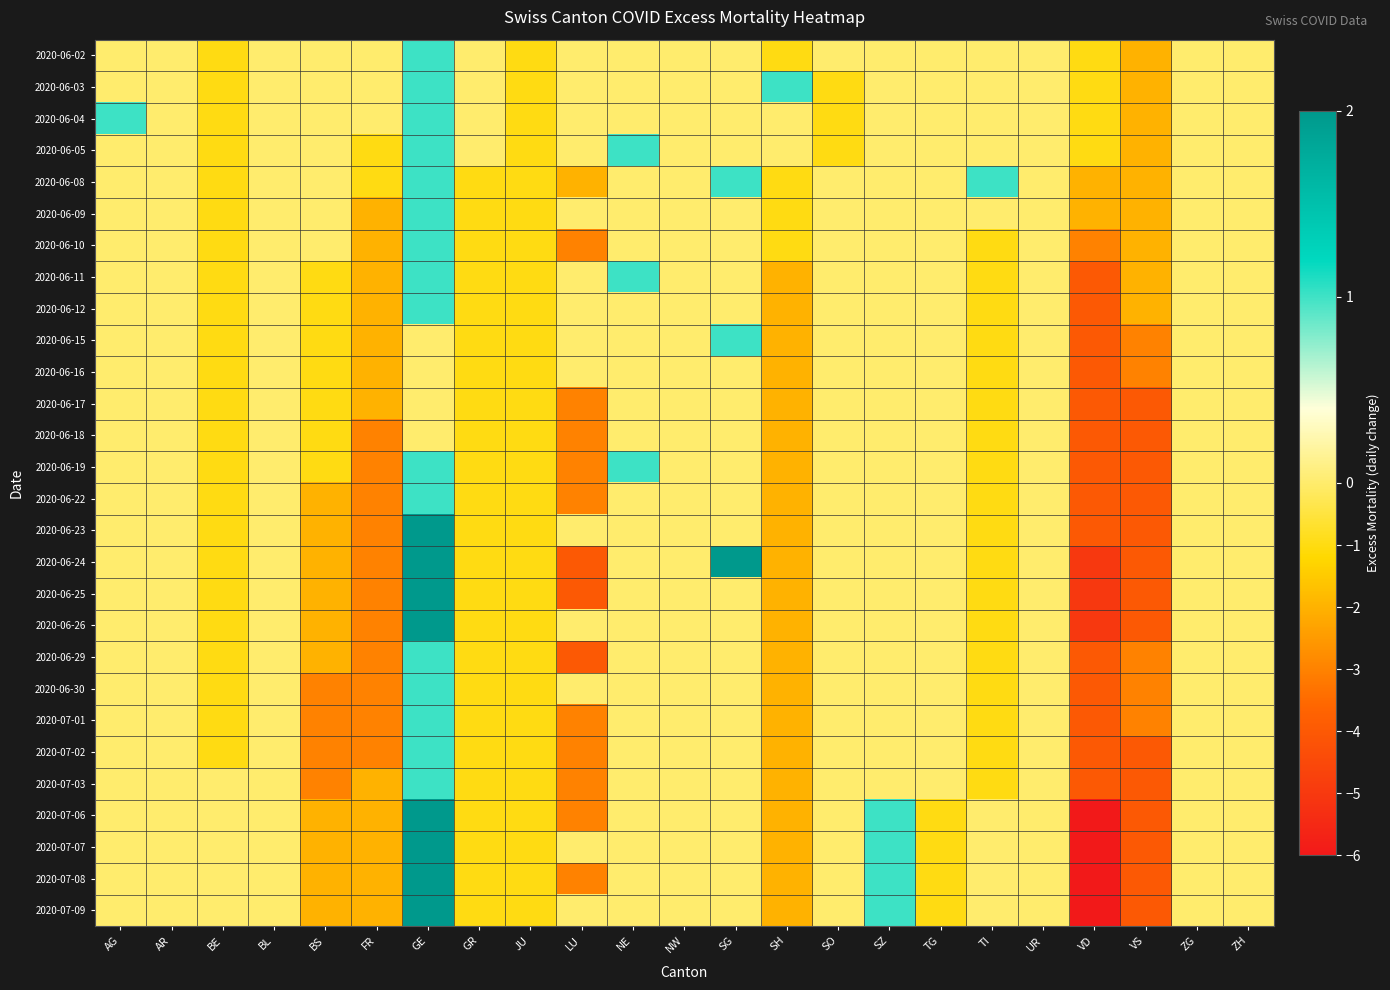

Reading left to right, transcribe all the data shown in this chart.

2020-06-02: AG=0	AR=0	BE=-1	BL=0	BS=0	FR=0	GE=1	GR=0	JU=-1	LU=0	NE=0	NW=0	SG=0	SH=-1	SO=0	SZ=0	TG=0	TI=0	UR=0	VD=-1	VS=-2	ZG=0	ZH=0
2020-06-03: AG=0	AR=0	BE=-1	BL=0	BS=0	FR=0	GE=1	GR=0	JU=-1	LU=0	NE=0	NW=0	SG=0	SH=1	SO=-1	SZ=0	TG=0	TI=0	UR=0	VD=-1	VS=-2	ZG=0	ZH=0
2020-06-04: AG=1	AR=0	BE=-1	BL=0	BS=0	FR=0	GE=1	GR=0	JU=-1	LU=0	NE=0	NW=0	SG=0	SH=0	SO=-1	SZ=0	TG=0	TI=0	UR=0	VD=-1	VS=-2	ZG=0	ZH=0
2020-06-05: AG=0	AR=0	BE=-1	BL=0	BS=0	FR=-1	GE=1	GR=0	JU=-1	LU=0	NE=1	NW=0	SG=0	SH=0	SO=-1	SZ=0	TG=0	TI=0	UR=0	VD=-1	VS=-2	ZG=0	ZH=0
2020-06-08: AG=0	AR=0	BE=-1	BL=0	BS=0	FR=-1	GE=1	GR=-1	JU=-1	LU=-2	NE=0	NW=0	SG=1	SH=-1	SO=0	SZ=0	TG=0	TI=1	UR=0	VD=-2	VS=-2	ZG=0	ZH=0
2020-06-09: AG=0	AR=0	BE=-1	BL=0	BS=0	FR=-2	GE=1	GR=-1	JU=-1	LU=0	NE=0	NW=0	SG=0	SH=-1	SO=0	SZ=0	TG=0	TI=0	UR=0	VD=-2	VS=-2	ZG=0	ZH=0
2020-06-10: AG=0	AR=0	BE=-1	BL=0	BS=0	FR=-2	GE=1	GR=-1	JU=-1	LU=-3	NE=0	NW=0	SG=0	SH=-1	SO=0	SZ=0	TG=0	TI=-1	UR=0	VD=-3	VS=-2	ZG=0	ZH=0
2020-06-11: AG=0	AR=0	BE=-1	BL=0	BS=-1	FR=-2	GE=1	GR=-1	JU=-1	LU=0	NE=1	NW=0	SG=0	SH=-2	SO=0	SZ=0	TG=0	TI=-1	UR=0	VD=-4	VS=-2	ZG=0	ZH=0
2020-06-12: AG=0	AR=0	BE=-1	BL=0	BS=-1	FR=-2	GE=1	GR=-1	JU=-1	LU=0	NE=0	NW=0	SG=0	SH=-2	SO=0	SZ=0	TG=0	TI=-1	UR=0	VD=-4	VS=-2	ZG=0	ZH=0
2020-06-15: AG=0	AR=0	BE=-1	BL=0	BS=-1	FR=-2	GE=0	GR=-1	JU=-1	LU=0	NE=0	NW=0	SG=1	SH=-2	SO=0	SZ=0	TG=0	TI=-1	UR=0	VD=-4	VS=-3	ZG=0	ZH=0
2020-06-16: AG=0	AR=0	BE=-1	BL=0	BS=-1	FR=-2	GE=0	GR=-1	JU=-1	LU=0	NE=0	NW=0	SG=0	SH=-2	SO=0	SZ=0	TG=0	TI=-1	UR=0	VD=-4	VS=-3	ZG=0	ZH=0
2020-06-17: AG=0	AR=0	BE=-1	BL=0	BS=-1	FR=-2	GE=0	GR=-1	JU=-1	LU=-3	NE=0	NW=0	SG=0	SH=-2	SO=0	SZ=0	TG=0	TI=-1	UR=0	VD=-4	VS=-4	ZG=0	ZH=0
2020-06-18: AG=0	AR=0	BE=-1	BL=0	BS=-1	FR=-3	GE=0	GR=-1	JU=-1	LU=-3	NE=0	NW=0	SG=0	SH=-2	SO=0	SZ=0	TG=0	TI=-1	UR=0	VD=-4	VS=-4	ZG=0	ZH=0
2020-06-19: AG=0	AR=0	BE=-1	BL=0	BS=-1	FR=-3	GE=1	GR=-1	JU=-1	LU=-3	NE=1	NW=0	SG=0	SH=-2	SO=0	SZ=0	TG=0	TI=-1	UR=0	VD=-4	VS=-4	ZG=0	ZH=0
2020-06-22: AG=0	AR=0	BE=-1	BL=0	BS=-2	FR=-3	GE=1	GR=-1	JU=-1	LU=-3	NE=0	NW=0	SG=0	SH=-2	SO=0	SZ=0	TG=0	TI=-1	UR=0	VD=-4	VS=-4	ZG=0	ZH=0
2020-06-23: AG=0	AR=0	BE=-1	BL=0	BS=-2	FR=-3	GE=2	GR=-1	JU=-1	LU=0	NE=0	NW=0	SG=0	SH=-2	SO=0	SZ=0	TG=0	TI=-1	UR=0	VD=-4	VS=-4	ZG=0	ZH=0
2020-06-24: AG=0	AR=0	BE=-1	BL=0	BS=-2	FR=-3	GE=2	GR=-1	JU=-1	LU=-4	NE=0	NW=0	SG=2	SH=-2	SO=0	SZ=0	TG=0	TI=-1	UR=0	VD=-5	VS=-4	ZG=0	ZH=0
2020-06-25: AG=0	AR=0	BE=-1	BL=0	BS=-2	FR=-3	GE=2	GR=-1	JU=-1	LU=-4	NE=0	NW=0	SG=0	SH=-2	SO=0	SZ=0	TG=0	TI=-1	UR=0	VD=-5	VS=-4	ZG=0	ZH=0
2020-06-26: AG=0	AR=0	BE=-1	BL=0	BS=-2	FR=-3	GE=2	GR=-1	JU=-1	LU=0	NE=0	NW=0	SG=0	SH=-2	SO=0	SZ=0	TG=0	TI=-1	UR=0	VD=-5	VS=-4	ZG=0	ZH=0
2020-06-29: AG=0	AR=0	BE=-1	BL=0	BS=-2	FR=-3	GE=1	GR=-1	JU=-1	LU=-4	NE=0	NW=0	SG=0	SH=-2	SO=0	SZ=0	TG=0	TI=-1	UR=0	VD=-4	VS=-3	ZG=0	ZH=0
2020-06-30: AG=0	AR=0	BE=-1	BL=0	BS=-3	FR=-3	GE=1	GR=-1	JU=-1	LU=0	NE=0	NW=0	SG=0	SH=-2	SO=0	SZ=0	TG=0	TI=-1	UR=0	VD=-4	VS=-3	ZG=0	ZH=0
2020-07-01: AG=0	AR=0	BE=-1	BL=0	BS=-3	FR=-3	GE=1	GR=-1	JU=-1	LU=-3	NE=0	NW=0	SG=0	SH=-2	SO=0	SZ=0	TG=0	TI=-1	UR=0	VD=-4	VS=-3	ZG=0	ZH=0
2020-07-02: AG=0	AR=0	BE=-1	BL=0	BS=-3	FR=-3	GE=1	GR=-1	JU=-1	LU=-3	NE=0	NW=0	SG=0	SH=-2	SO=0	SZ=0	TG=0	TI=-1	UR=0	VD=-4	VS=-4	ZG=0	ZH=0
2020-07-03: AG=0	AR=0	BE=0	BL=0	BS=-3	FR=-2	GE=1	GR=-1	JU=-1	LU=-3	NE=0	NW=0	SG=0	SH=-2	SO=0	SZ=0	TG=0	TI=-1	UR=0	VD=-4	VS=-4	ZG=0	ZH=0
2020-07-06: AG=0	AR=0	BE=0	BL=0	BS=-2	FR=-2	GE=2	GR=-1	JU=-1	LU=-3	NE=0	NW=0	SG=0	SH=-2	SO=0	SZ=1	TG=-1	TI=0	UR=0	VD=-6	VS=-4	ZG=0	ZH=0
2020-07-07: AG=0	AR=0	BE=0	BL=0	BS=-2	FR=-2	GE=2	GR=-1	JU=-1	LU=0	NE=0	NW=0	SG=0	SH=-2	SO=0	SZ=1	TG=-1	TI=0	UR=0	VD=-6	VS=-4	ZG=0	ZH=0
2020-07-08: AG=0	AR=0	BE=0	BL=0	BS=-2	FR=-2	GE=2	GR=-1	JU=-1	LU=-3	NE=0	NW=0	SG=0	SH=-2	SO=0	SZ=1	TG=-1	TI=0	UR=0	VD=-6	VS=-4	ZG=0	ZH=0
2020-07-09: AG=0	AR=0	BE=0	BL=0	BS=-2	FR=-2	GE=2	GR=-1	JU=-1	LU=0	NE=0	NW=0	SG=0	SH=-2	SO=0	SZ=1	TG=-1	TI=0	UR=0	VD=-6	VS=-4	ZG=0	ZH=0